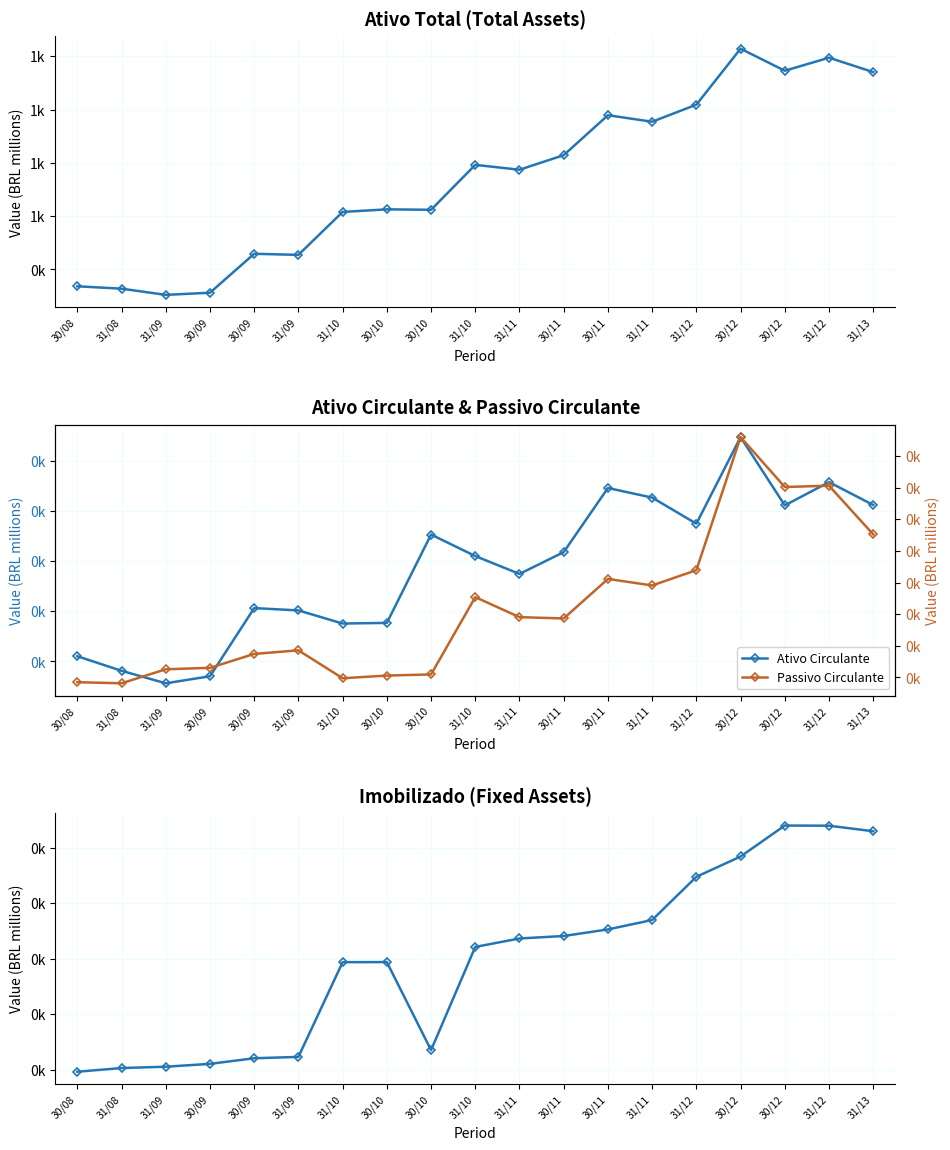

True or false: Passivo Circulante and Ativo Circulante intersect in this chart.

False